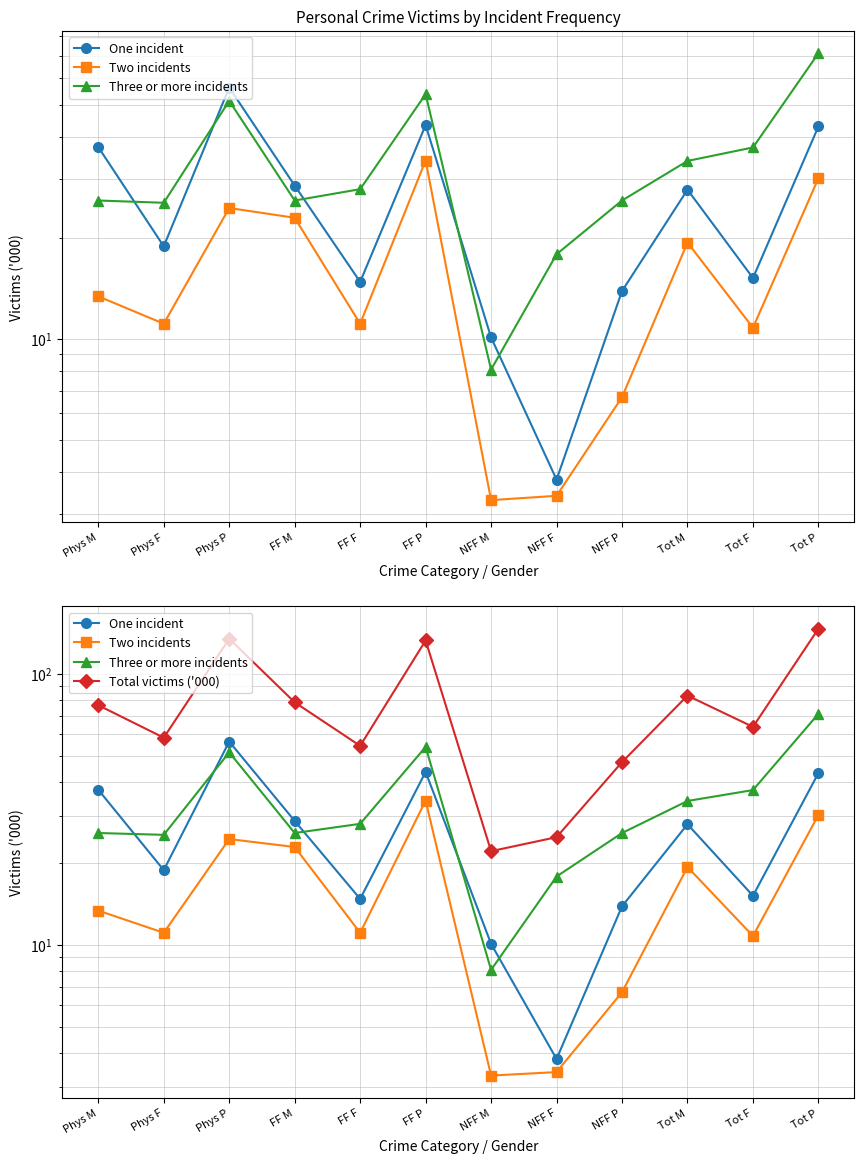

Where does the Total victims ('000) series first go above 76?

Phys M